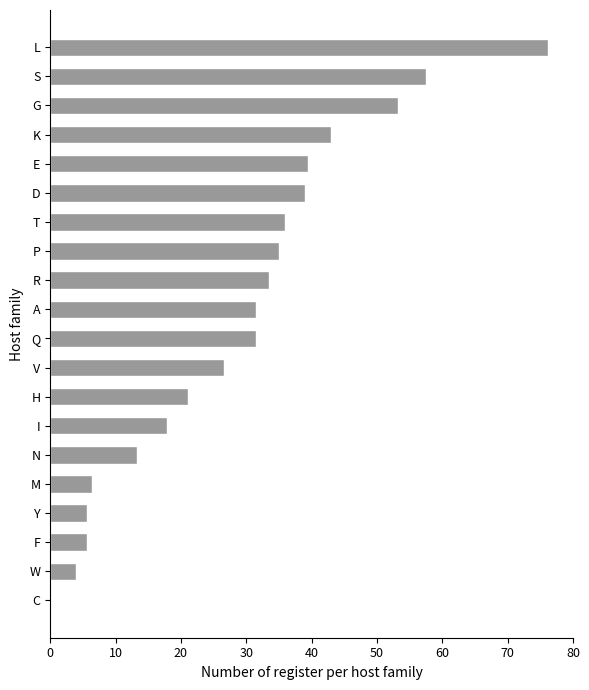

Is it true that the value at L is 37.3?

False